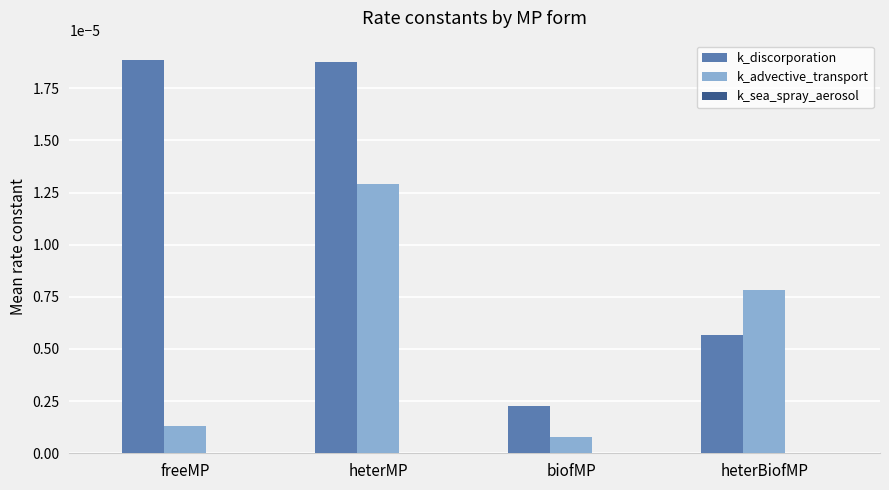

Which series has the largest total across all categories?

k_discorporation